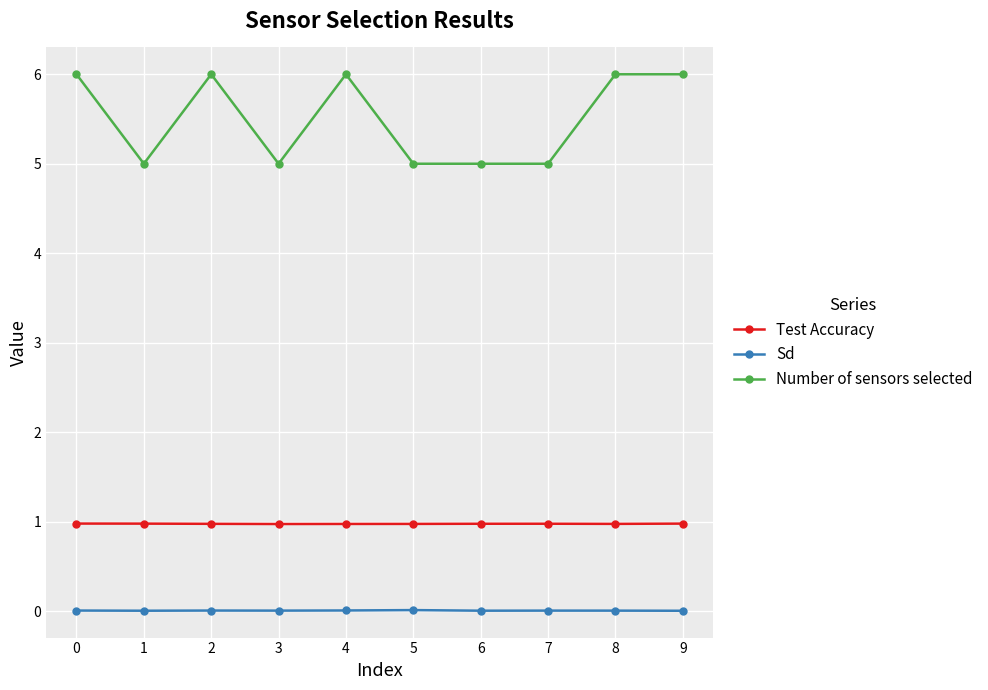

What is the minimum value for Test Accuracy?

1.0